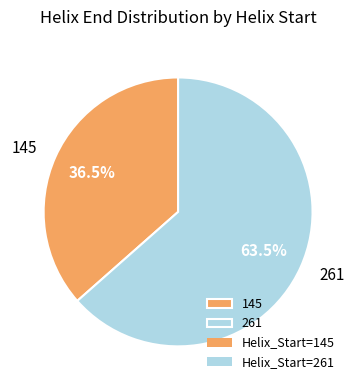

Rank the categories by value from lowest to highest.

145, 261